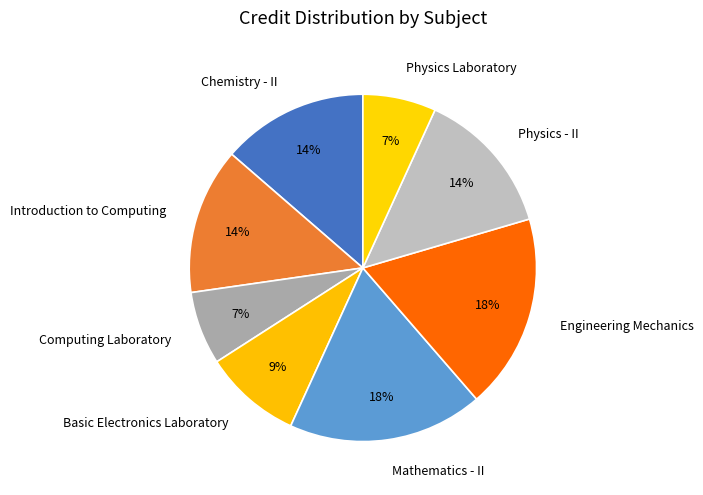

What percentage is the Chemistry - II slice, to the nearest percent?

14%